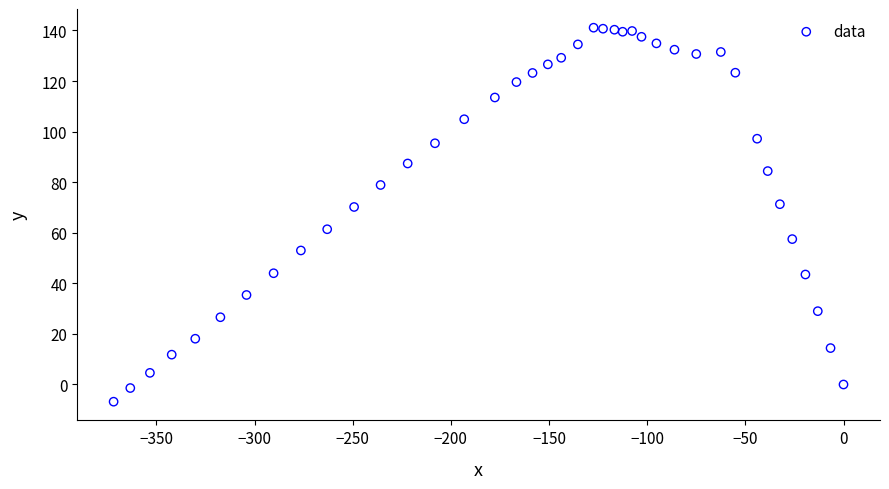

What is the range of X values (max minus min)?

371.8